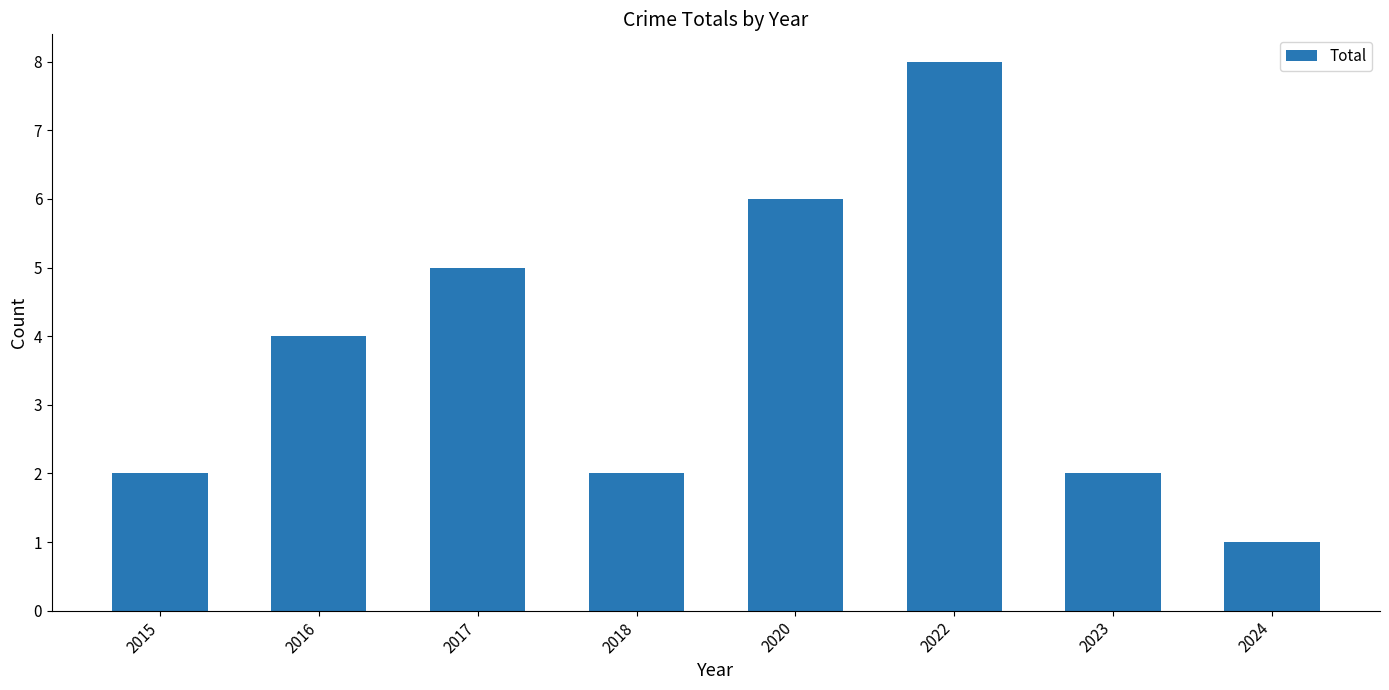

What is the difference between the second highest and second lowest values?

4